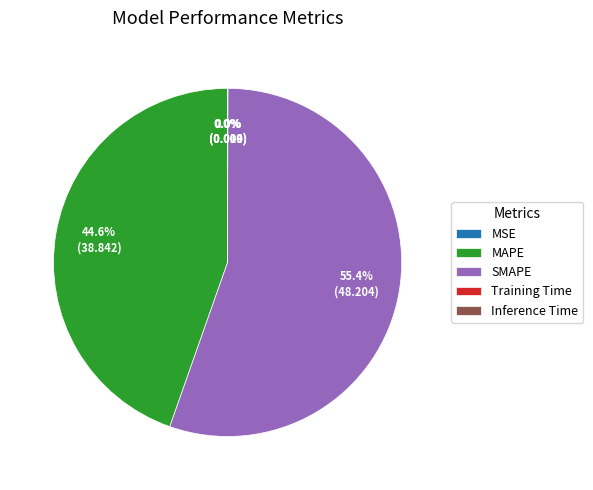

Is there a majority slice in this chart?

Yes